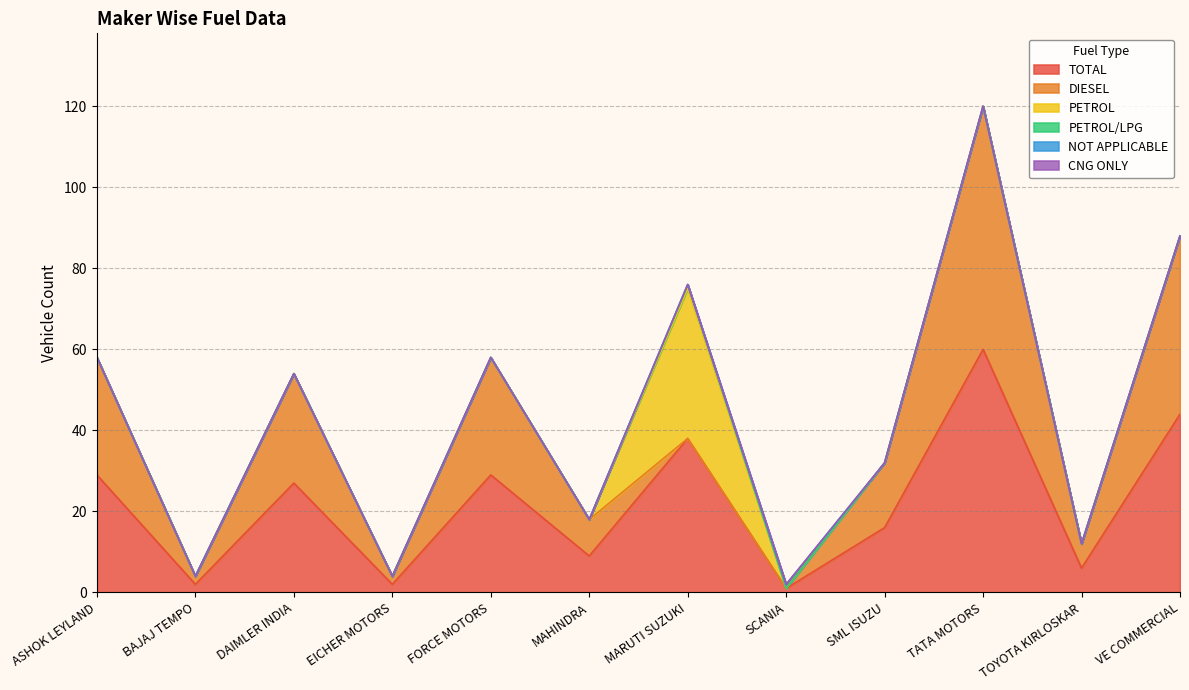

Reading left to right, transcribe all the data shown in this chart.

TOTAL: ASHOK LEYLAND=29	BAJAJ TEMPO=2	DAIMLER INDIA=27	EICHER MOTORS=2	FORCE MOTORS=29	MAHINDRA=9	MARUTI SUZUKI=38	SCANIA=1	SML ISUZU=16	TATA MOTORS=60	TOYOTA KIRLOSKAR=6	VE COMMERCIAL=44
DIESEL: ASHOK LEYLAND=29	BAJAJ TEMPO=2	DAIMLER INDIA=27	EICHER MOTORS=2	FORCE MOTORS=29	MAHINDRA=9	MARUTI SUZUKI=0	SCANIA=0	SML ISUZU=16	TATA MOTORS=60	TOYOTA KIRLOSKAR=6	VE COMMERCIAL=44
PETROL: ASHOK LEYLAND=0	BAJAJ TEMPO=0	DAIMLER INDIA=0	EICHER MOTORS=0	FORCE MOTORS=0	MAHINDRA=0	MARUTI SUZUKI=37	SCANIA=0	SML ISUZU=0	TATA MOTORS=0	TOYOTA KIRLOSKAR=0	VE COMMERCIAL=0
PETROL/LPG: ASHOK LEYLAND=0	BAJAJ TEMPO=0	DAIMLER INDIA=0	EICHER MOTORS=0	FORCE MOTORS=0	MAHINDRA=0	MARUTI SUZUKI=1	SCANIA=0	SML ISUZU=0	TATA MOTORS=0	TOYOTA KIRLOSKAR=0	VE COMMERCIAL=0
NOT APPLICABLE: ASHOK LEYLAND=0	BAJAJ TEMPO=0	DAIMLER INDIA=0	EICHER MOTORS=0	FORCE MOTORS=0	MAHINDRA=0	MARUTI SUZUKI=0	SCANIA=1	SML ISUZU=0	TATA MOTORS=0	TOYOTA KIRLOSKAR=0	VE COMMERCIAL=0
CNG ONLY: ASHOK LEYLAND=0	BAJAJ TEMPO=0	DAIMLER INDIA=0	EICHER MOTORS=0	FORCE MOTORS=0	MAHINDRA=0	MARUTI SUZUKI=0	SCANIA=0	SML ISUZU=0	TATA MOTORS=0	TOYOTA KIRLOSKAR=0	VE COMMERCIAL=0